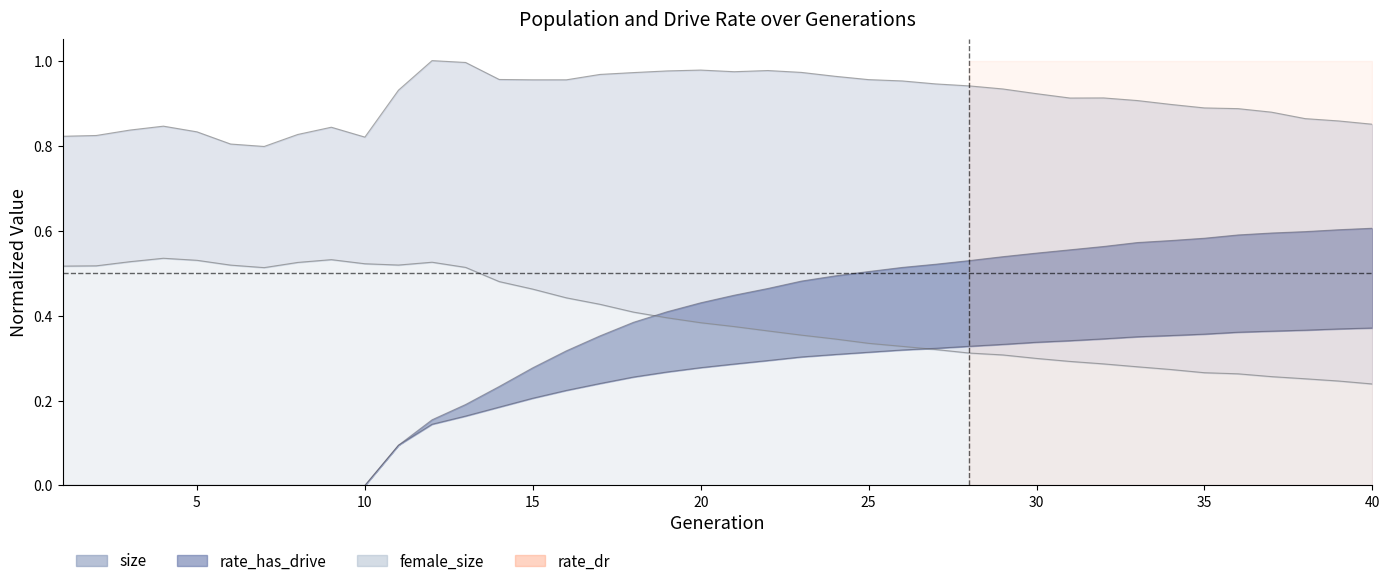

True or false: rate_has_drive and rate_dr intersect in this chart.

False